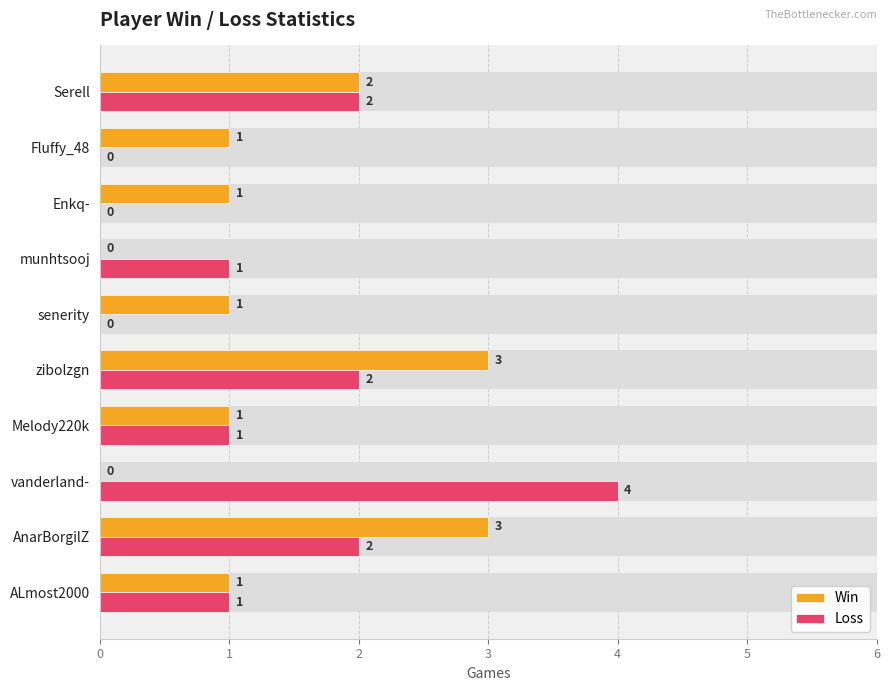

Which series has the largest range (max minus min)?

Loss